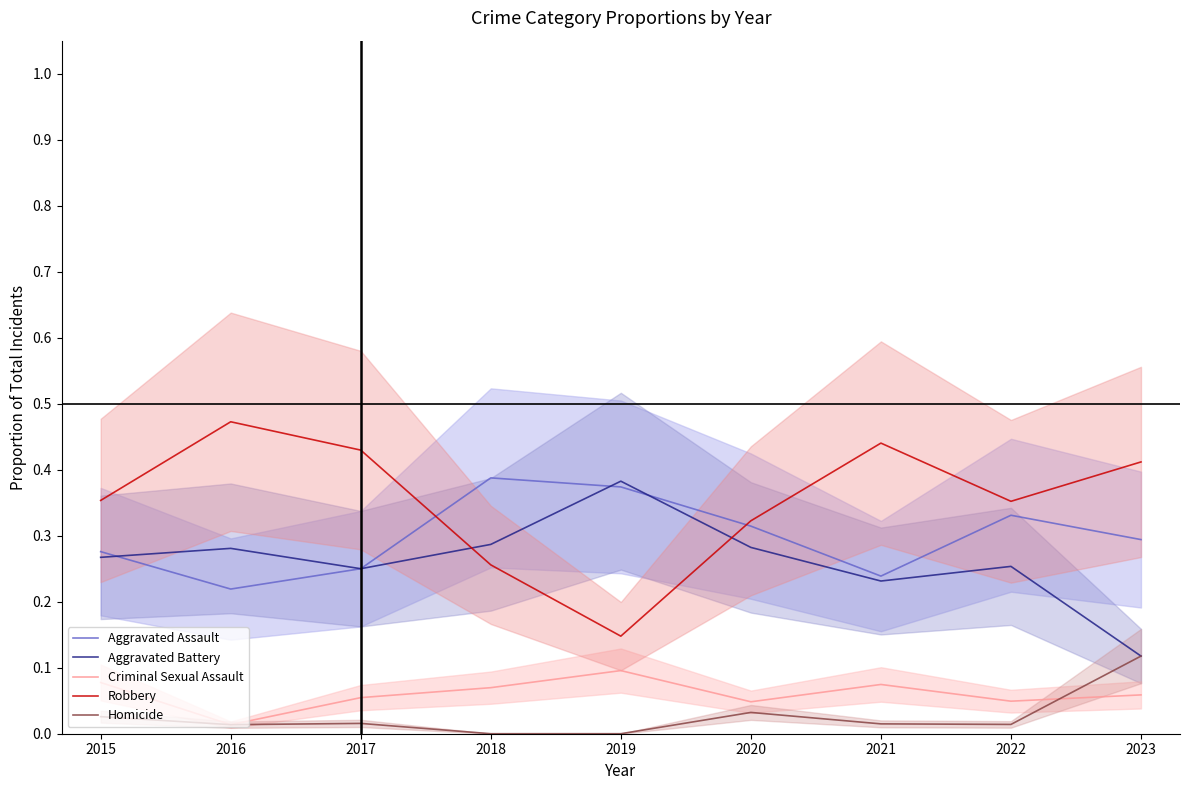

Is it true that Aggravated Assault equals 0.4 at 2018?

True